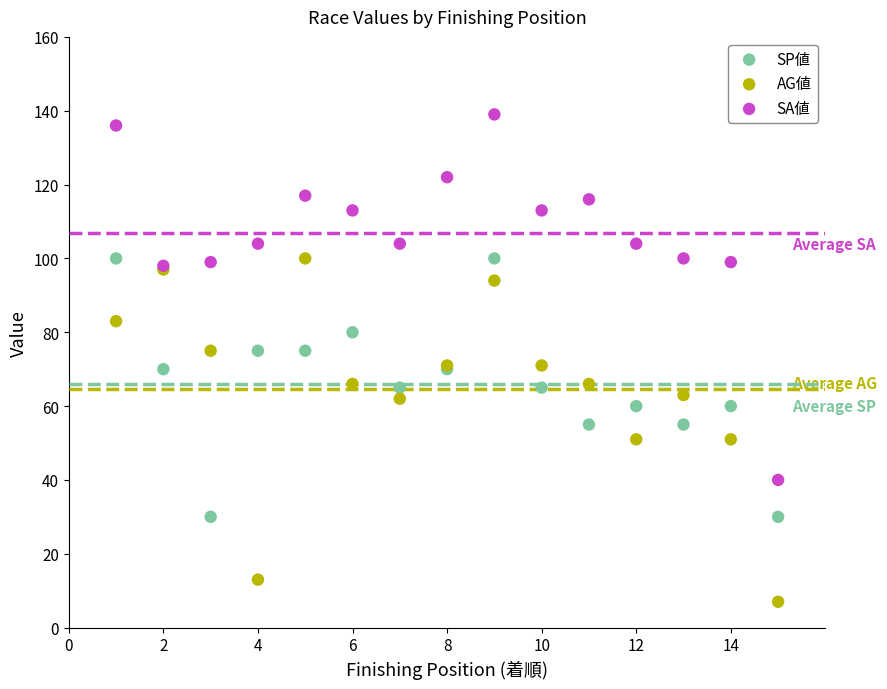

Which series contains the highest Y value?

SA値